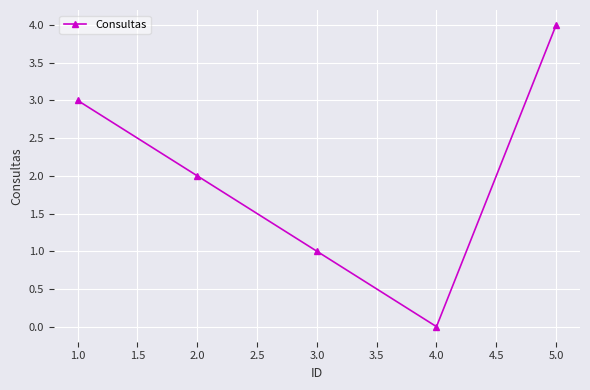

Which has a higher value, 4.0 or 3.0?

3.0